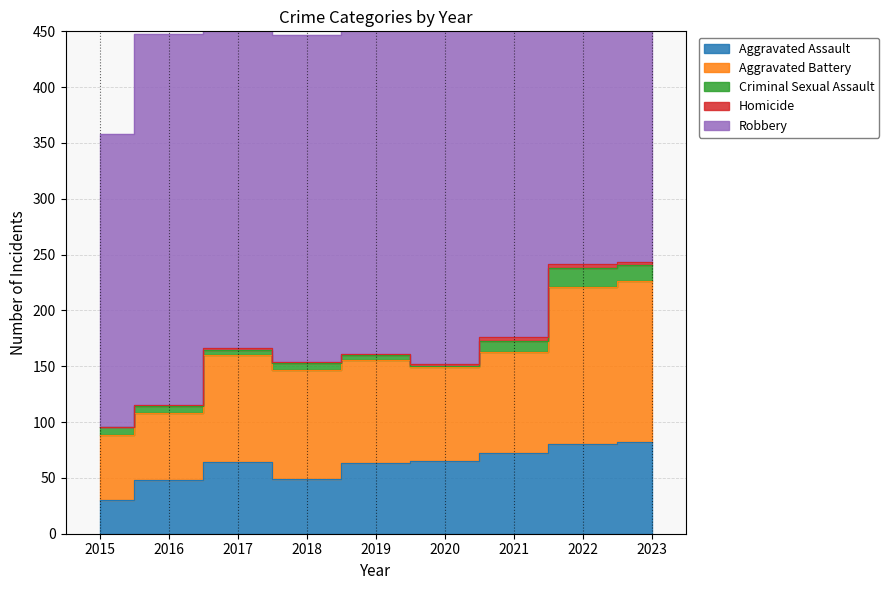

How many values in the Homicide series are below 1?

1